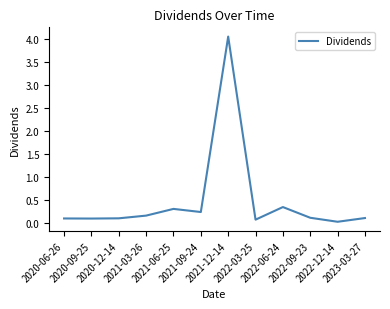

Reading left to right, what are all the values shown in this chart?

0.1	0.1	0.1	0.2	0.3	0.2	4.1	0.1	0.3	0.1	0.0	0.1